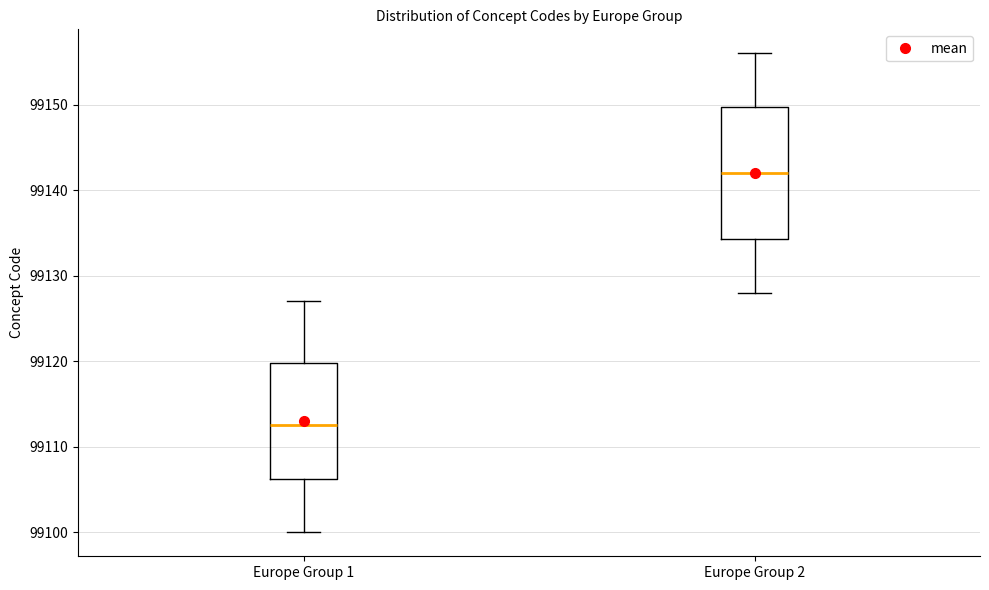

Reading left to right, read every box against the y-axis: the position of its median line, the range the box covers, and the ends of its whiskers. The values are not printed on the chart, so give them approximately, as read against the axis.

Europe Group 1: median 99113, box 99106 to 99120, whiskers 99100 to 99127
Europe Group 2: median 99142, box 99134 to 99150, whiskers 99128 to 99156